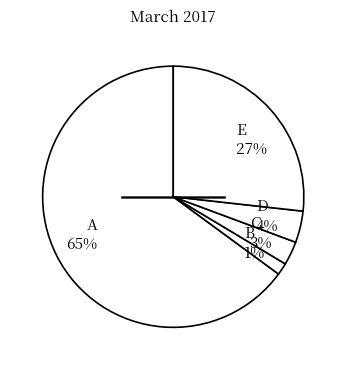

Which has a higher value, D 4% or B 1%?

D 4%